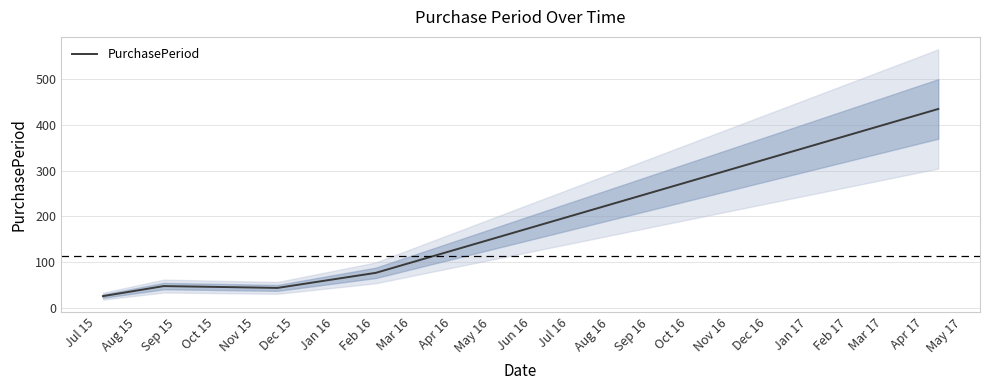

How many lines are shown in the chart?

1